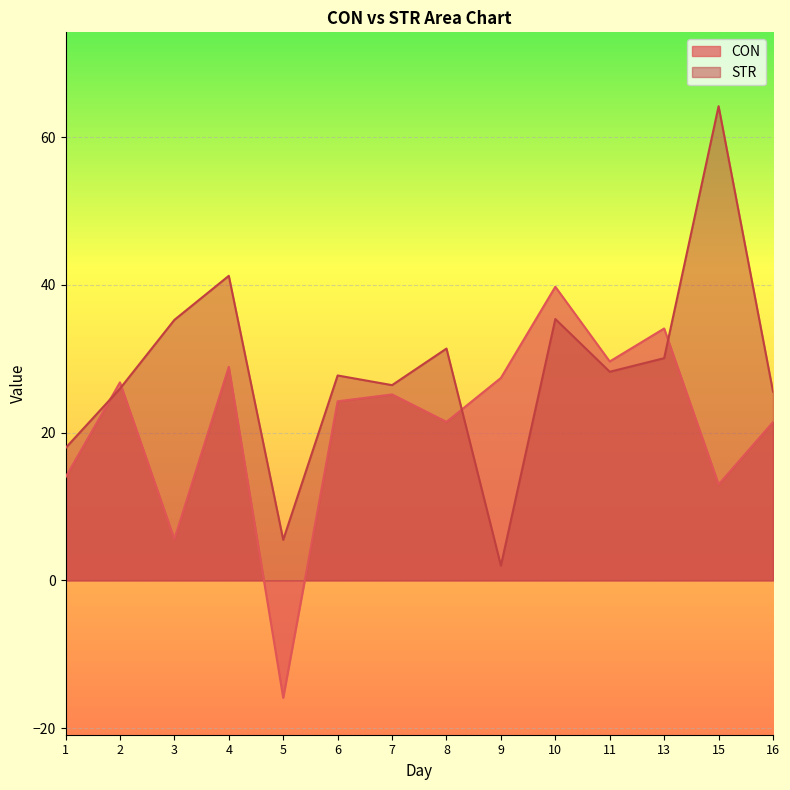

Rank the series by their average value, from highest to lowest.

STR, CON